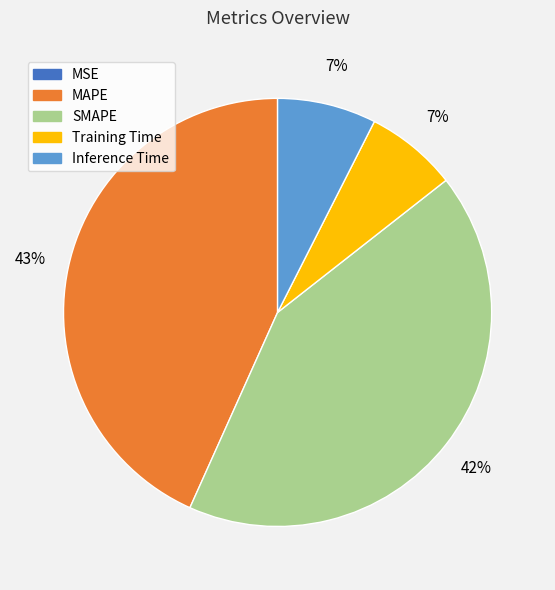

To the nearest percent, what is the average slice percentage?

20%